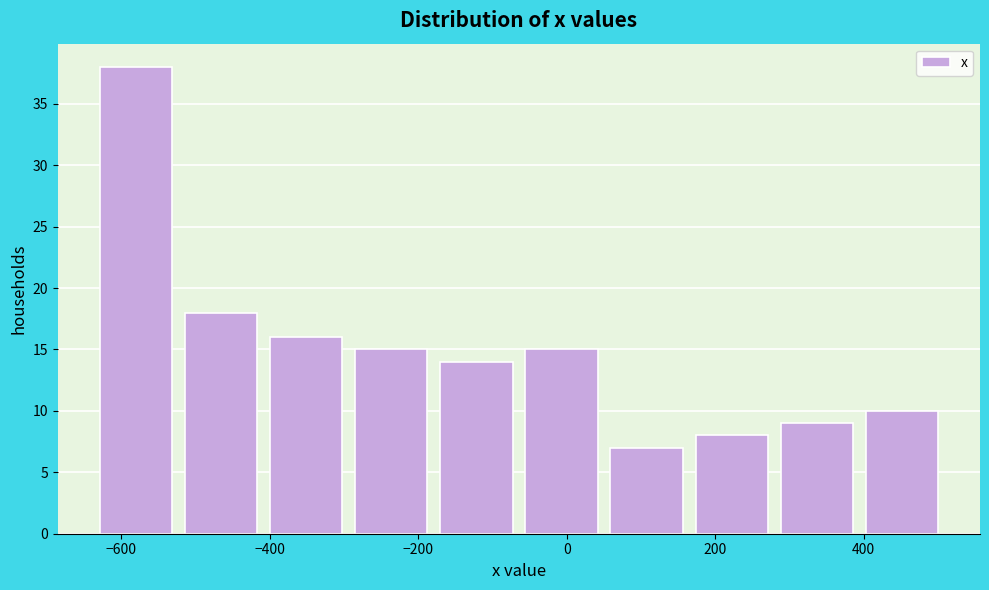

How tall is the bar that spans 400 to 500 on the x-axis? Neither the bar edges nor the heights are printed on the chart, so give them approximately, as read against the axes.

10